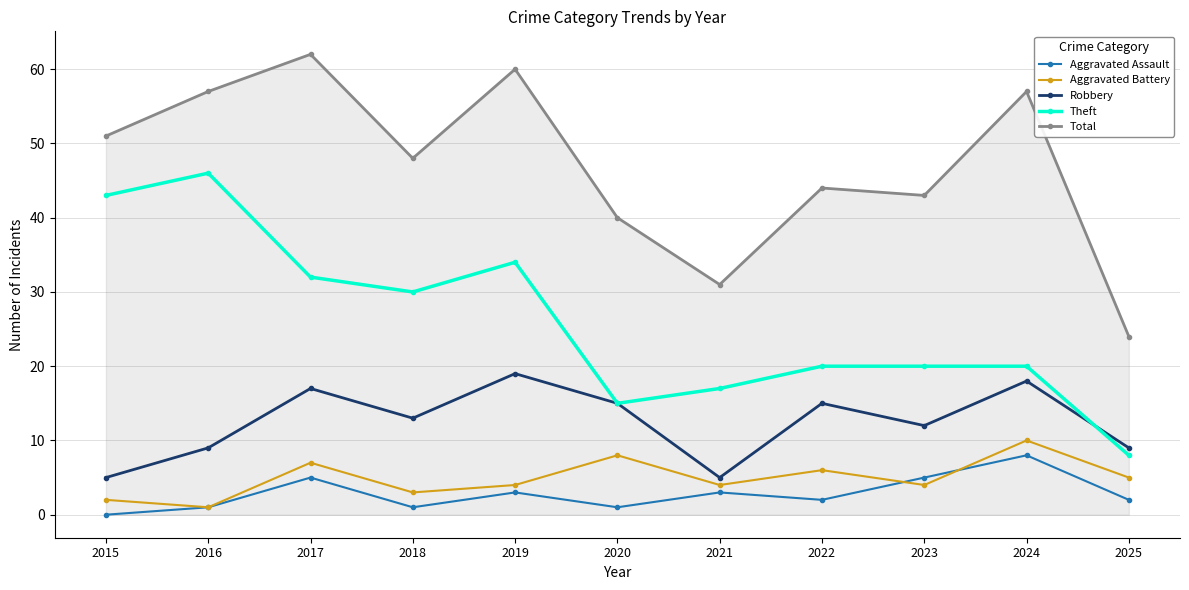

What is the value of the Aggravated Assault point at the 9th from the left?

5